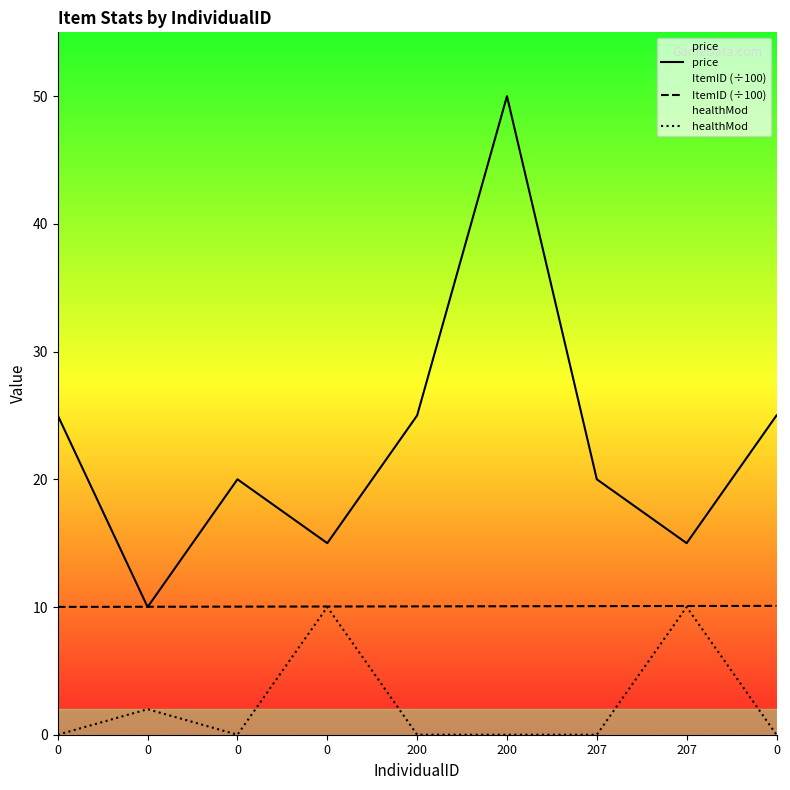

Count the number of data series in this chart.

3